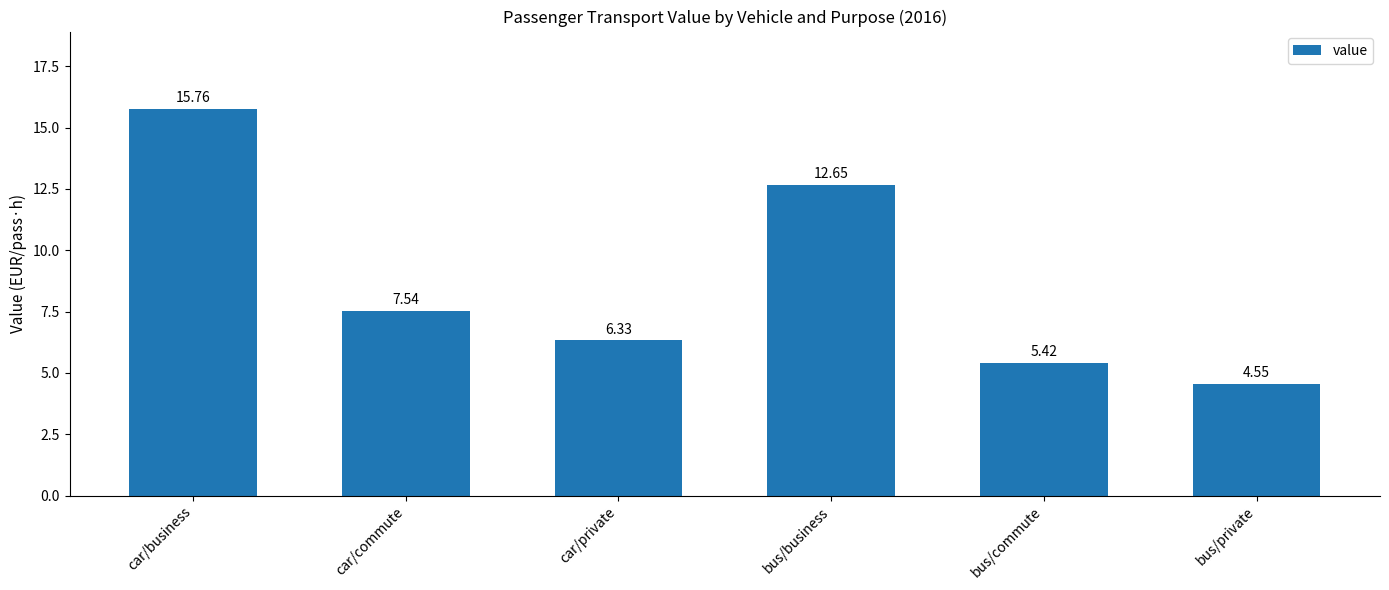

What is the difference between the values at bus/business and car/private?

6.3